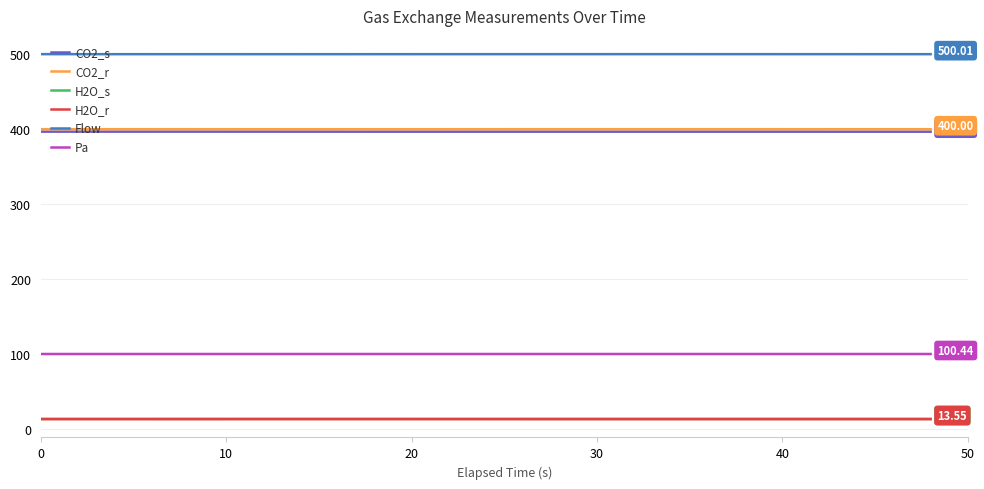

True or false: CO2_s and Pa intersect in this chart.

False